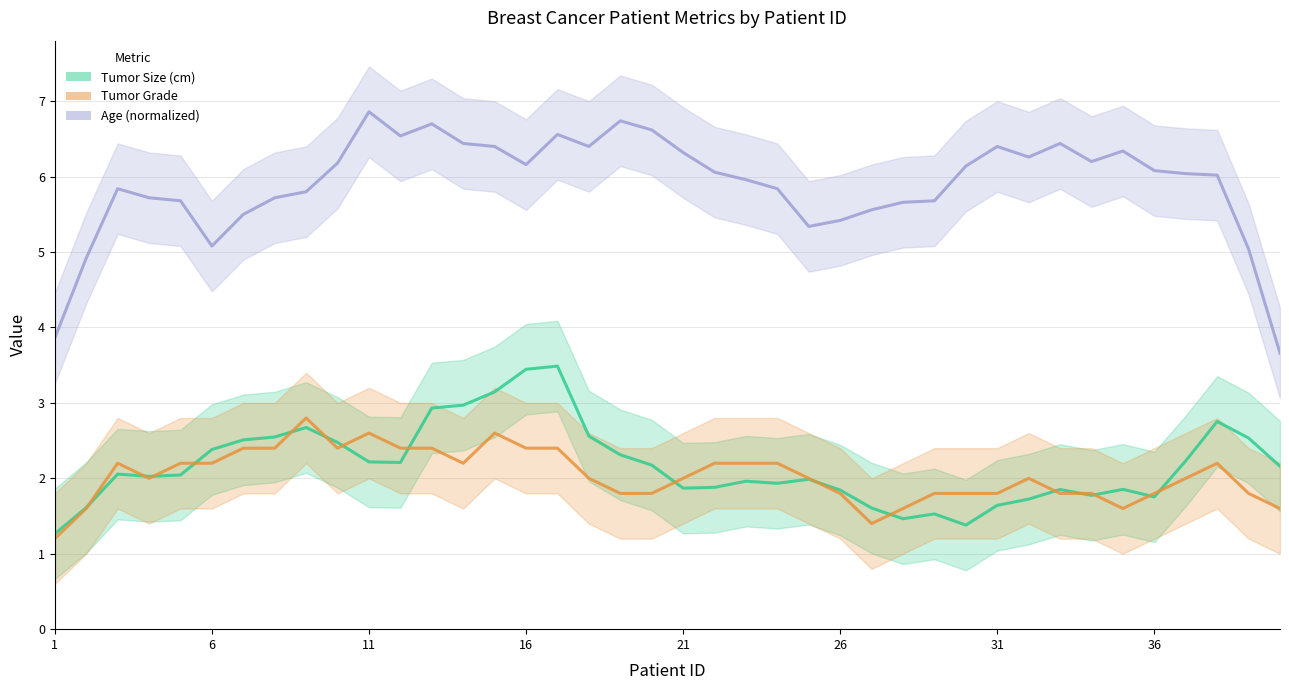

The value of Age (normalized) at 11 is 4.1. True or false?

False